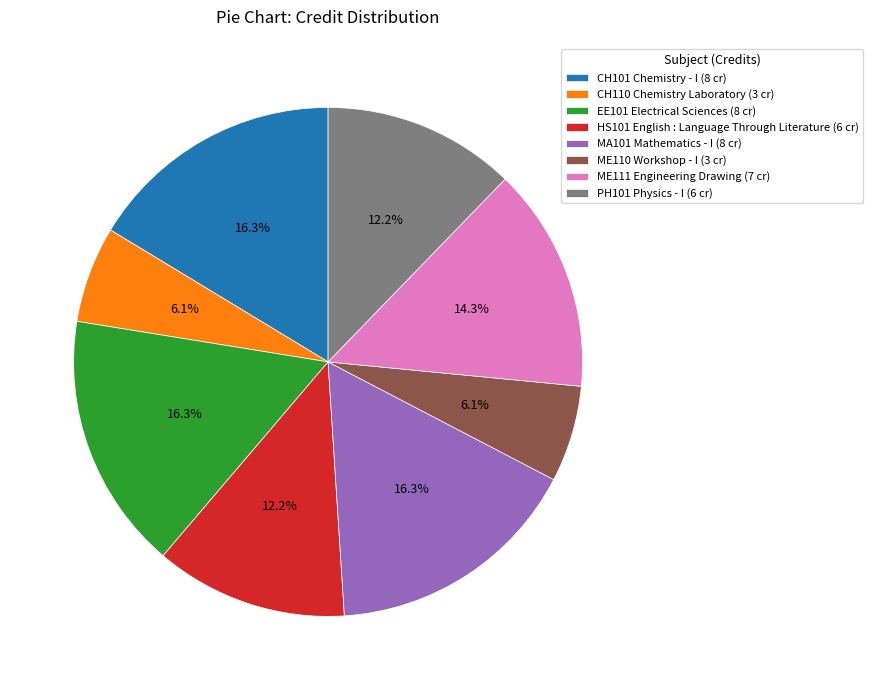

Does any single category account for the majority?

No